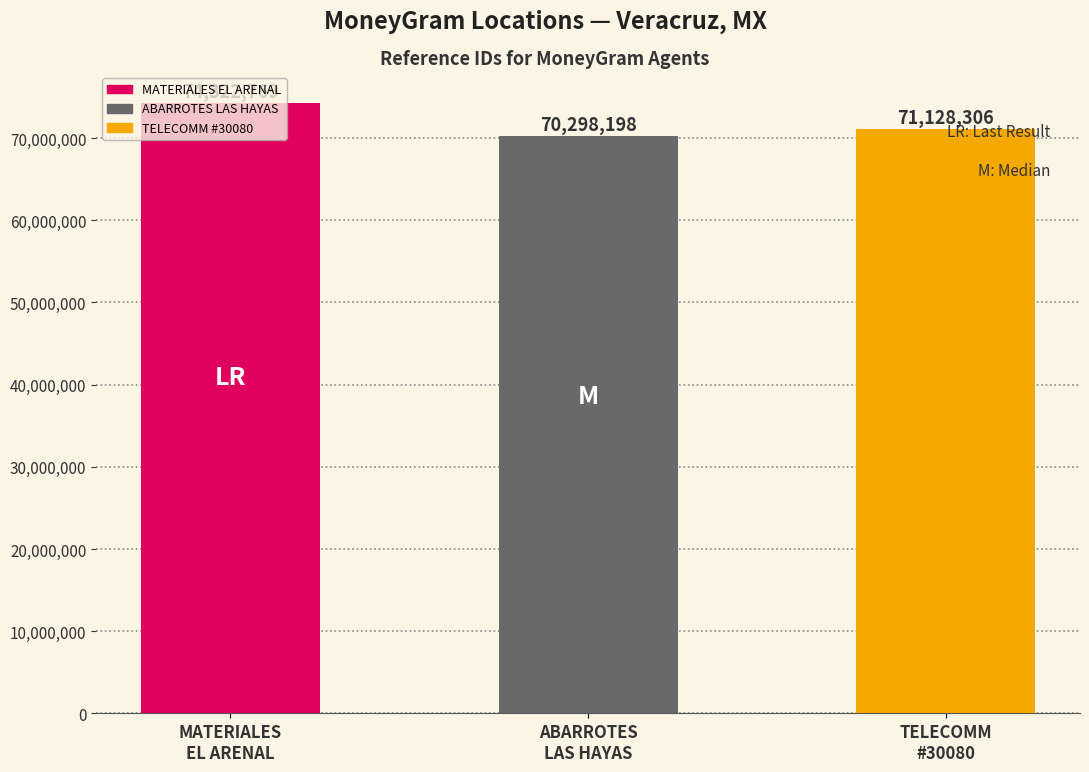

What is the ratio of the value at TELECOMM - #TELECOMM 30080 - JUCHIQUE DE to the value at ABARROTES LAS HAYAS - JUCHIQUE DE FERRER?

1.0